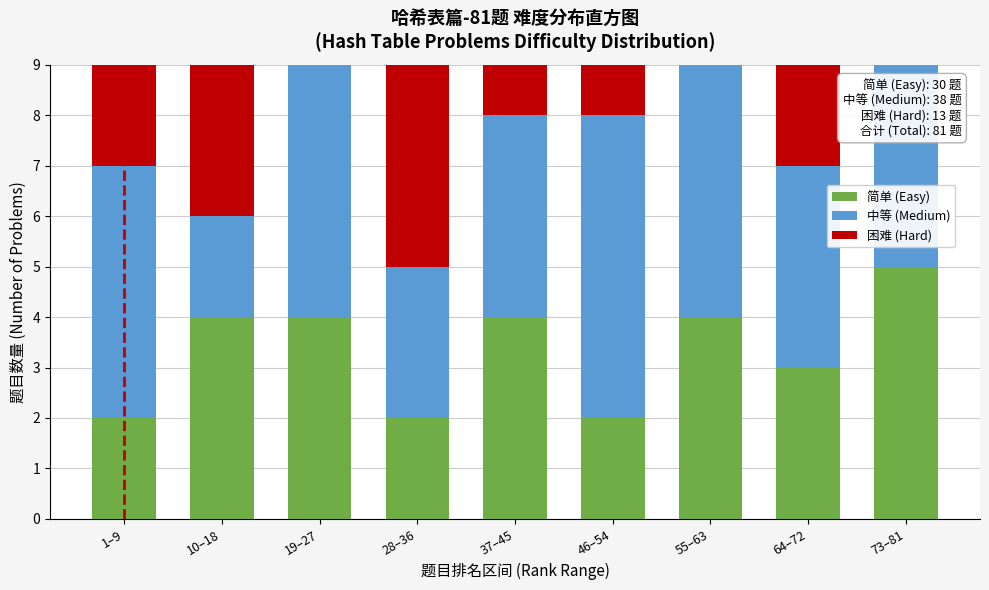

Reading left to right, list the values for the 简单 (Easy) series.

1–9=2	10–18=4	19–27=4	28–36=2	37–45=4	46–54=2	55–63=4	64–72=3	73–81=5